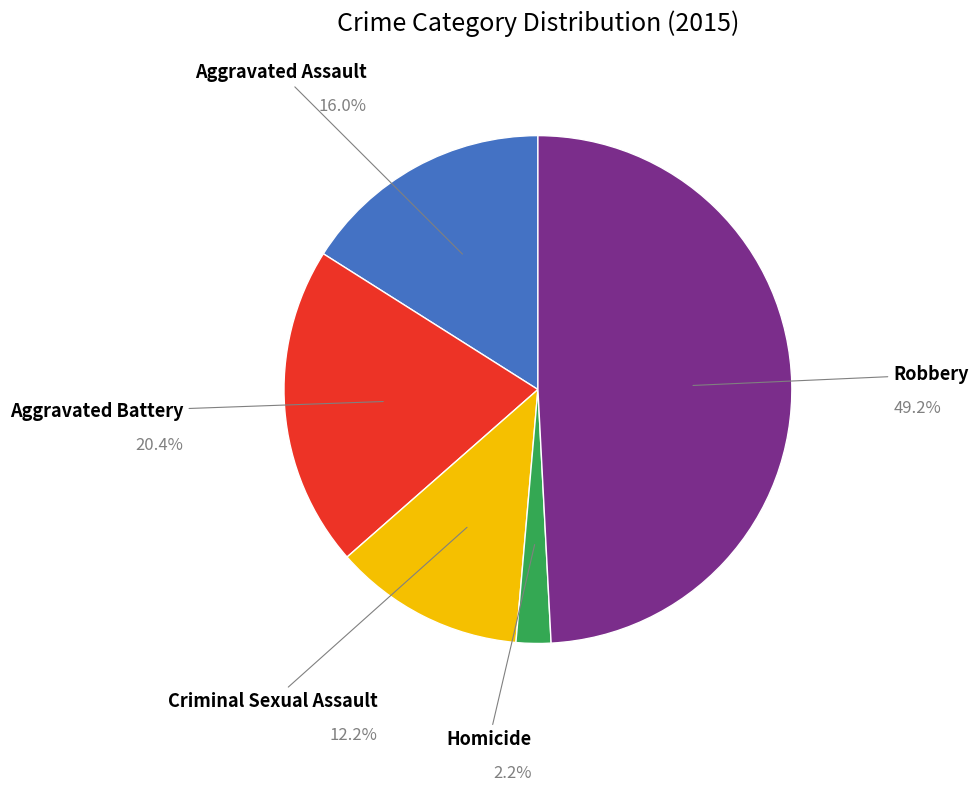

Does any single category account for the majority?

No